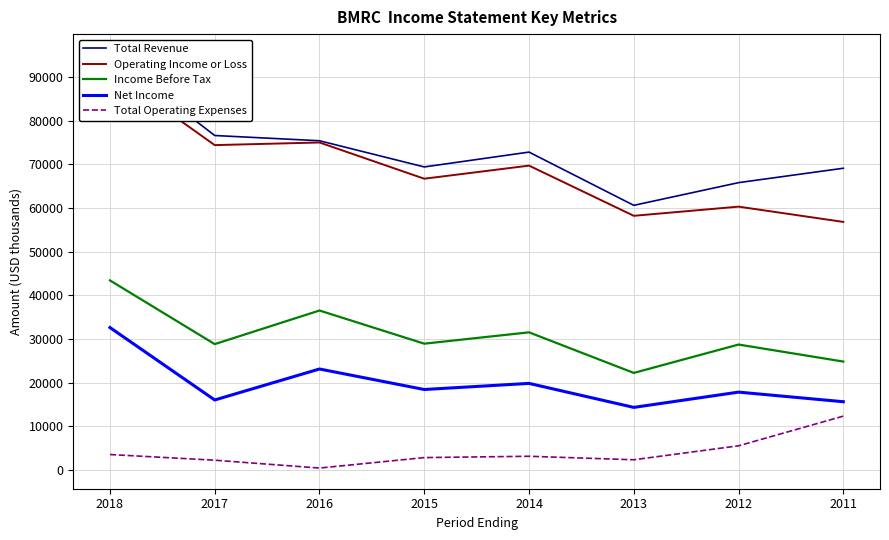

Which category has the highest value across all series?

2018